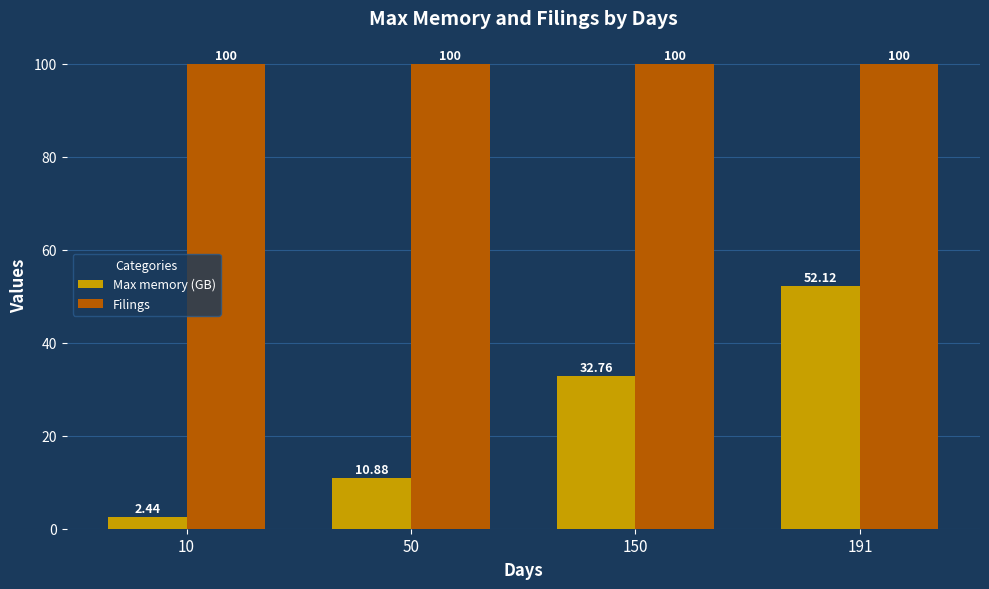

Rank the categories by Max memory (GB) value from lowest to highest.

10, 50, 150, 191